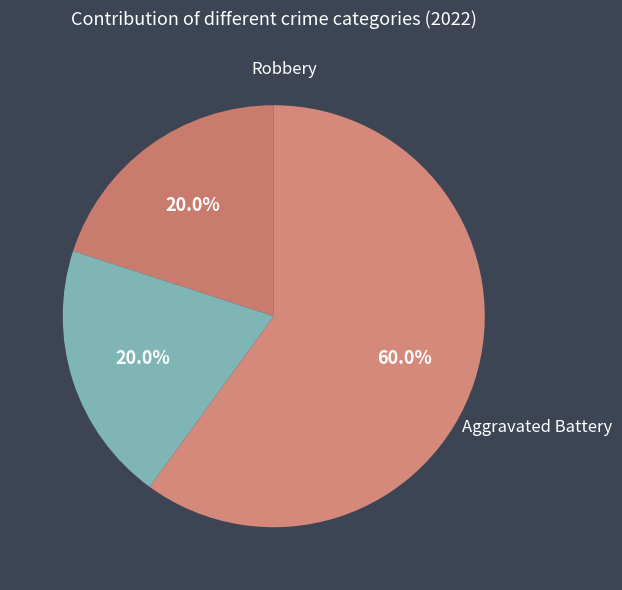

Does Aggravated Assault account for over 50% of the chart?

No